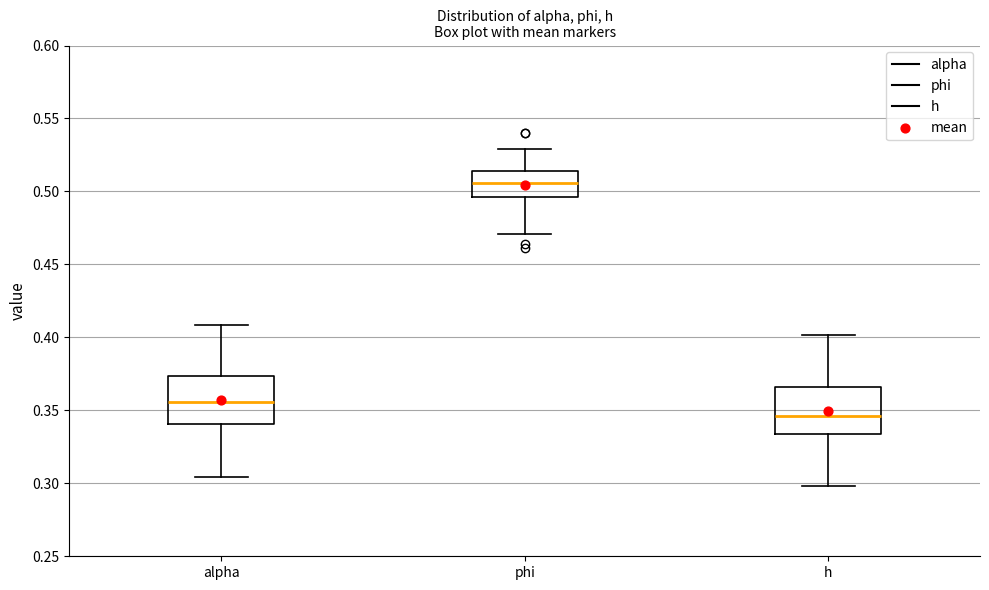

Reading left to right, transcribe this box plot: for each box, give where its median line is, the range the box spans, and where its two whiskers end, as read against the y-axis. The values are not printed on the chart, so give them approximately, as read against the axis.

alpha: median 0.355, box 0.340 to 0.375, whiskers 0.305 to 0.410
phi: median 0.505, box 0.495 to 0.515, whiskers 0.470 to 0.530
h: median 0.345, box 0.335 to 0.365, whiskers 0.300 to 0.400